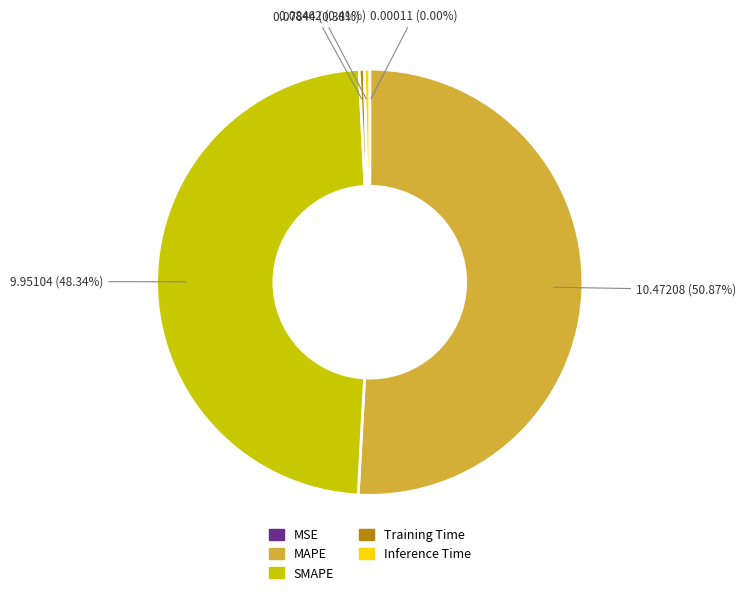

Combined, do Training Time and SMAPE account for over 50%?

No